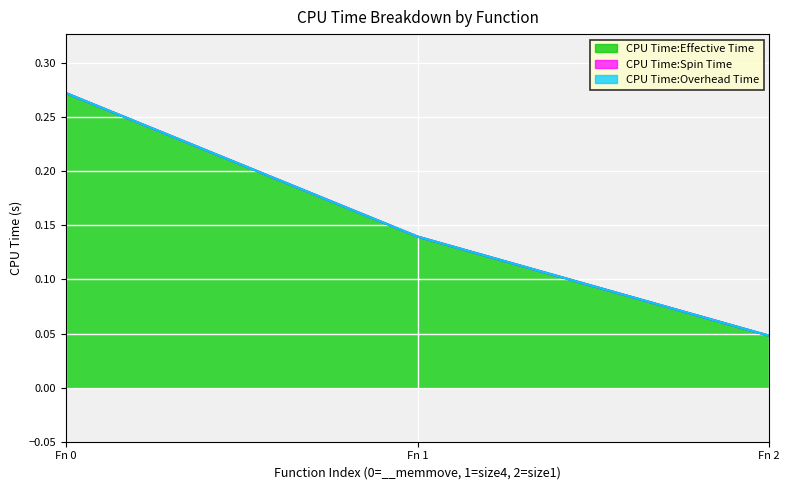

At how many categories does at least one series exceed 0?

3